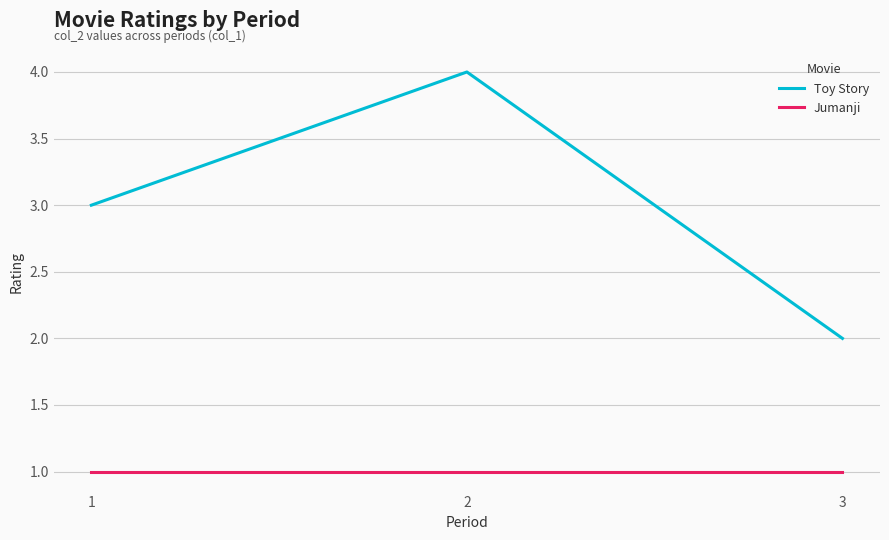

Reading left to right, what are all the values shown in this chart?

Toy Story: 3	4	2
Jumanji: 1	1	1